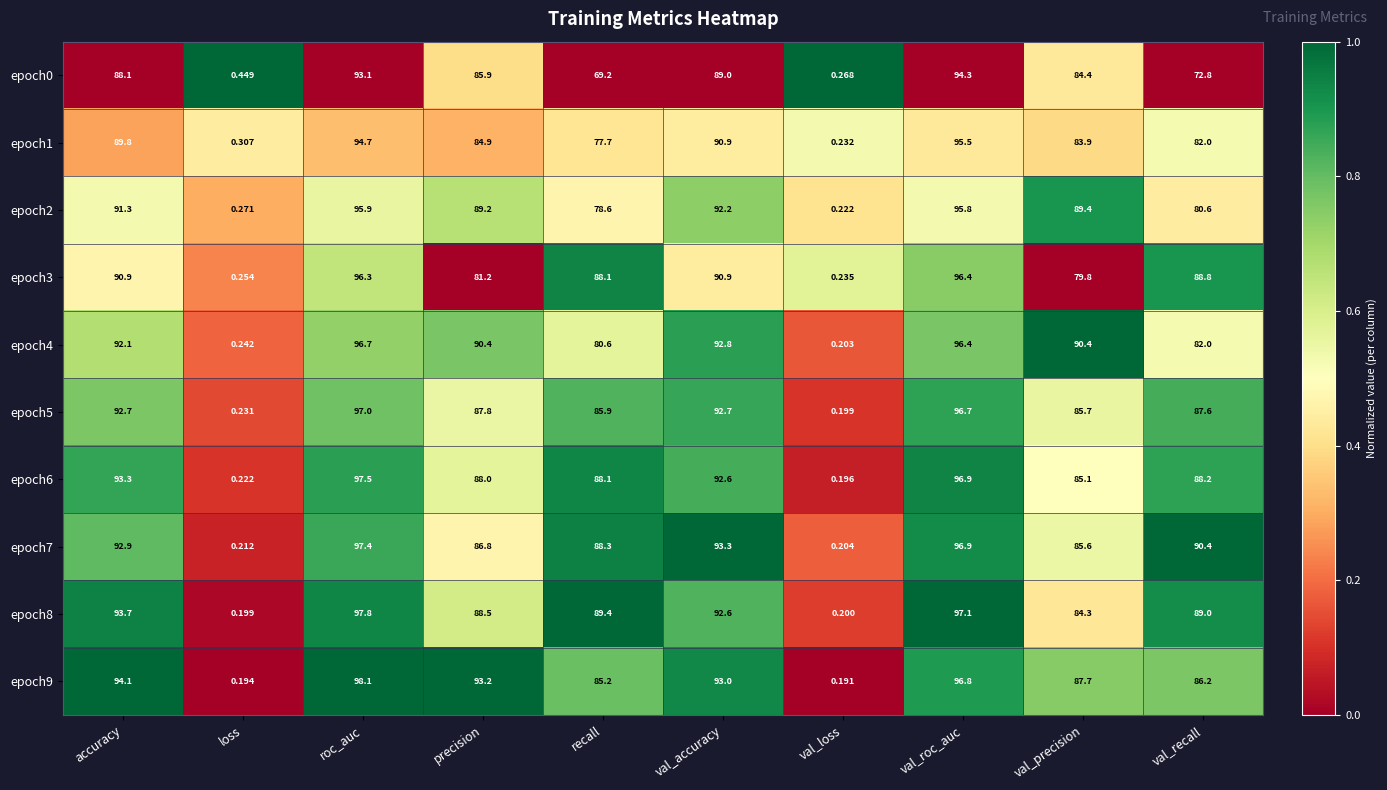

Which label corresponds to the smallest value in the chart?

val_loss